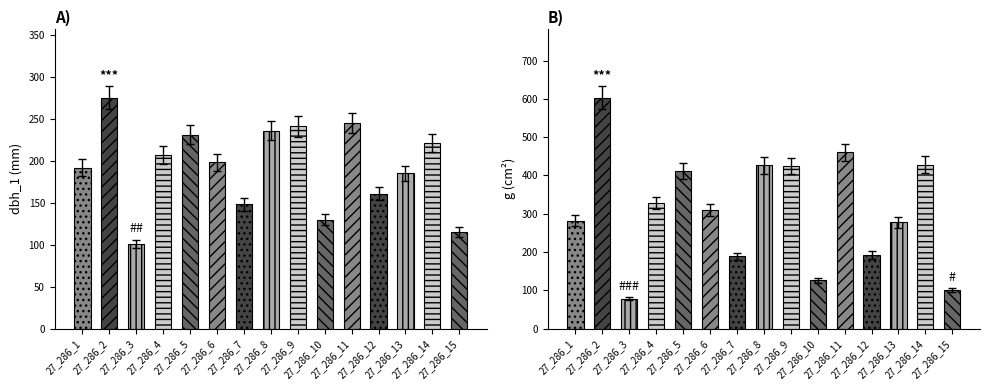

What is the difference between the g values at 27_286_15 and 27_286_12?

91.2